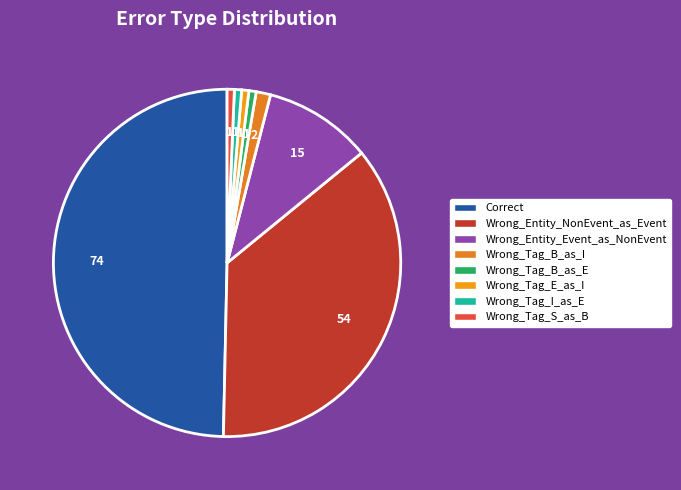

To the nearest percent, what portion does Wrong_Entity_Event_as_NonEvent represent?

10%